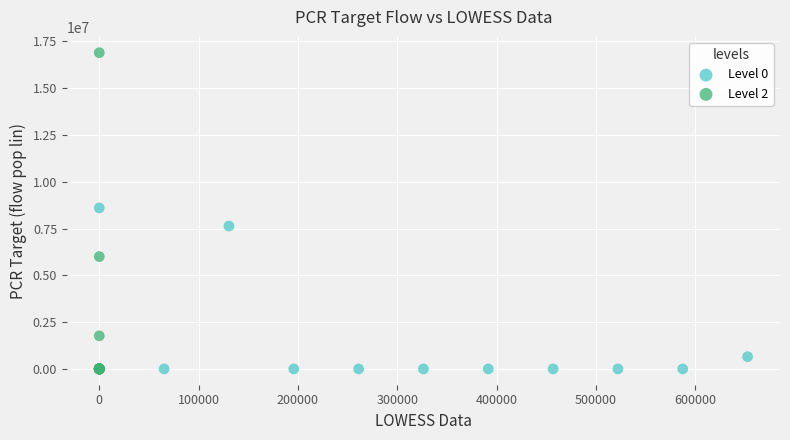

Which series has the largest Y range (max minus min)?

Level 2